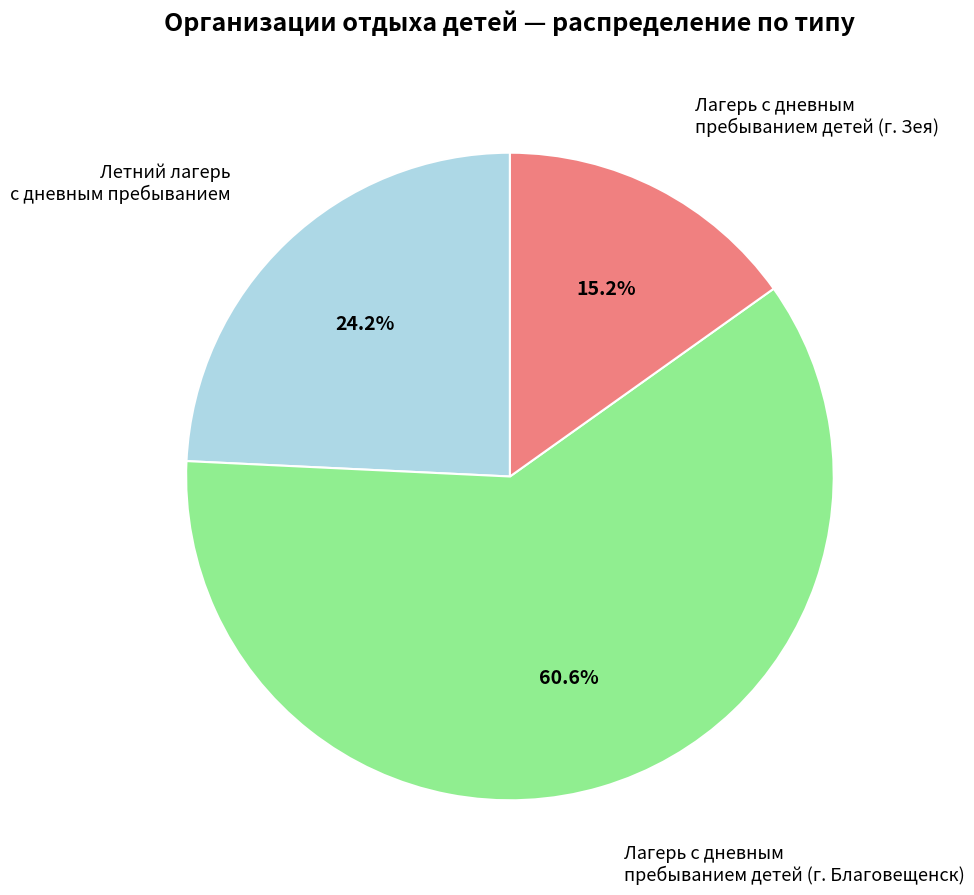

Is there any slice that represents more than half of the pie?

Yes